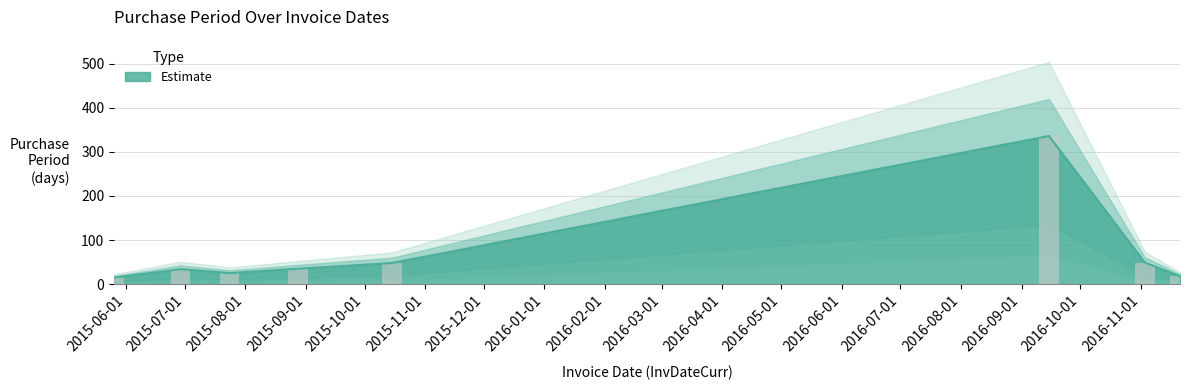

Where does the data first go above 35?

2015-10-15